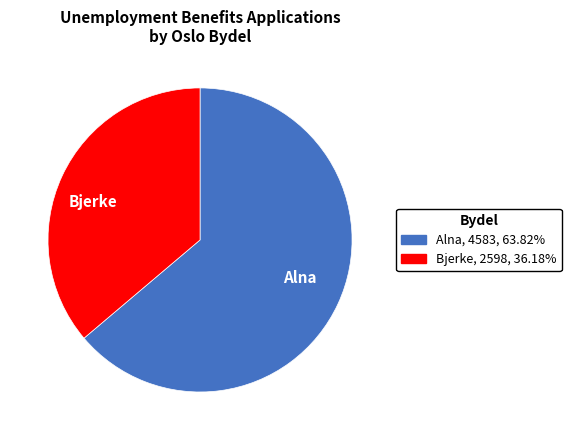

How many segments does this pie chart have?

2